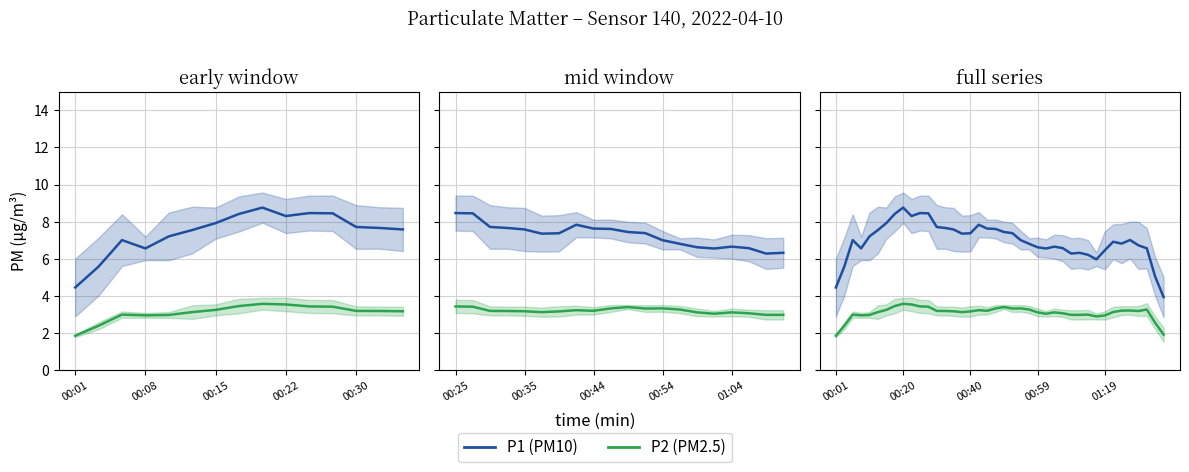

What is the highest value of the P1 series?

8.8